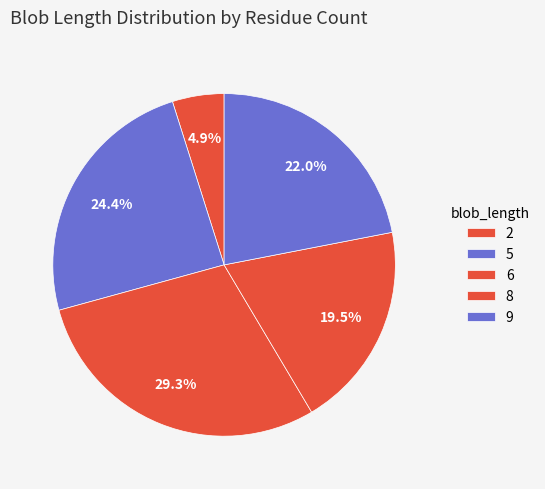

Count the number of slices in the pie.

5